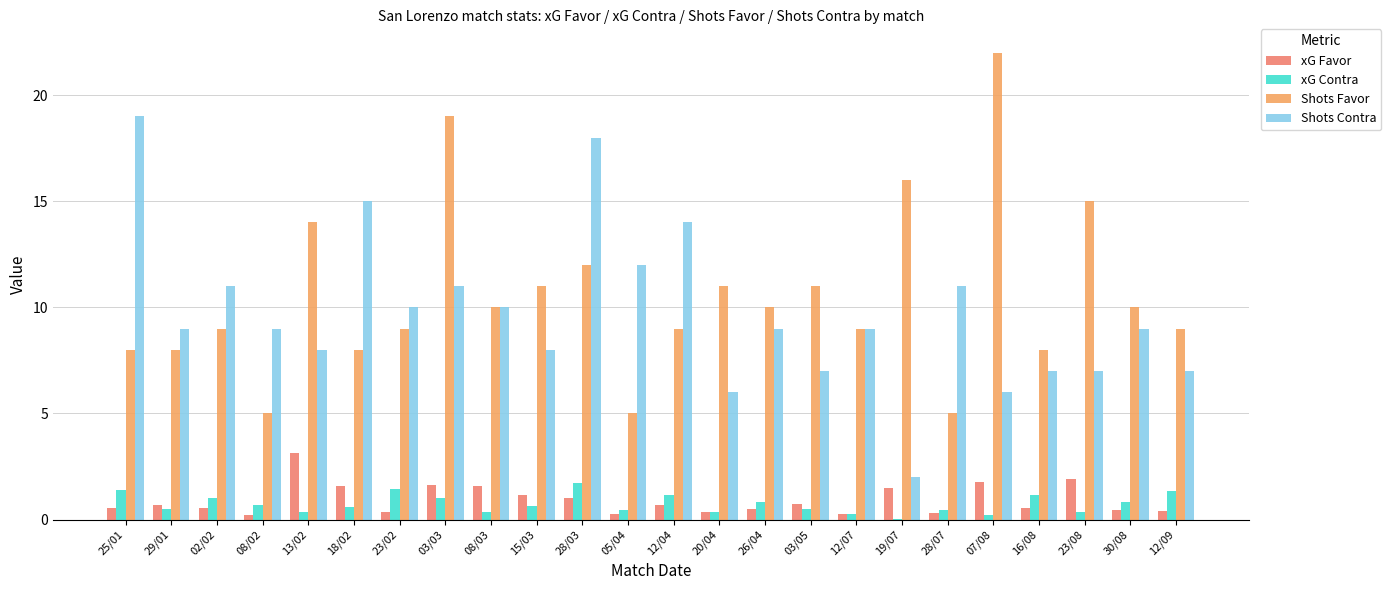

At which label is Shots Favor closest to 13?

13/02